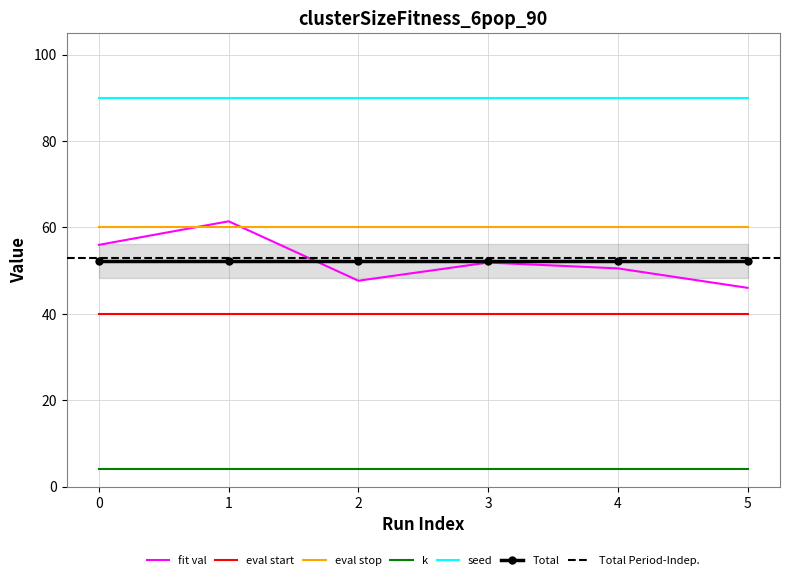

Is it true that fit val equals 46.0 at 5?

True